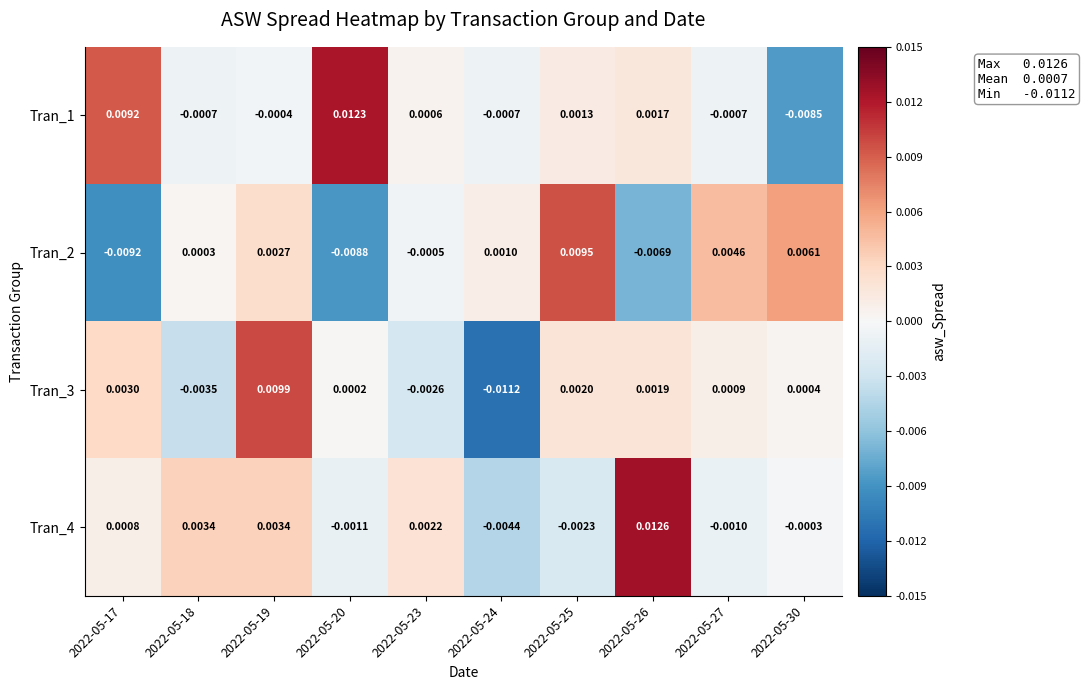

How many negative values does the Tran_1 series have?

5